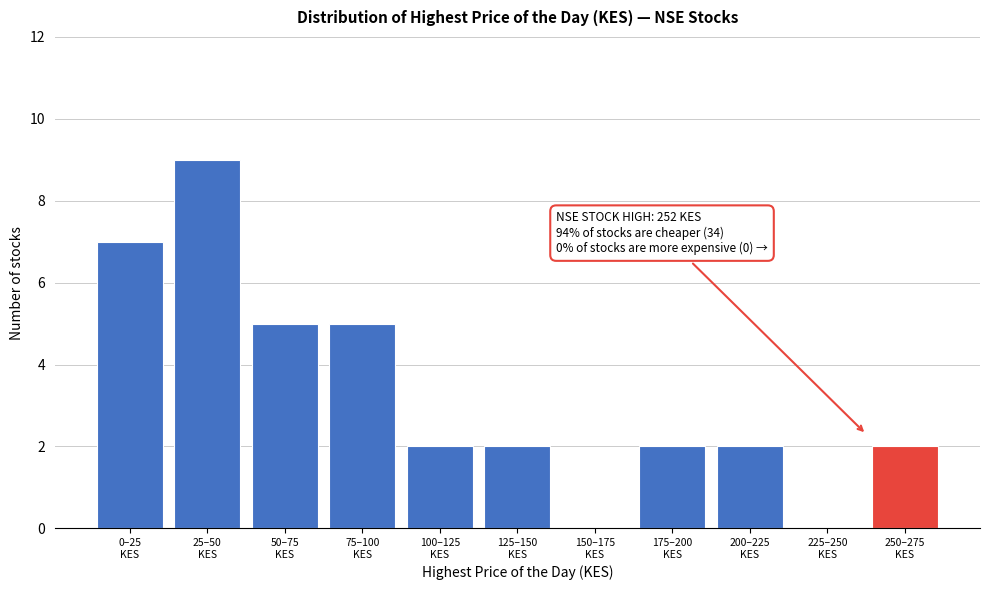

What is the sum of all values?

36